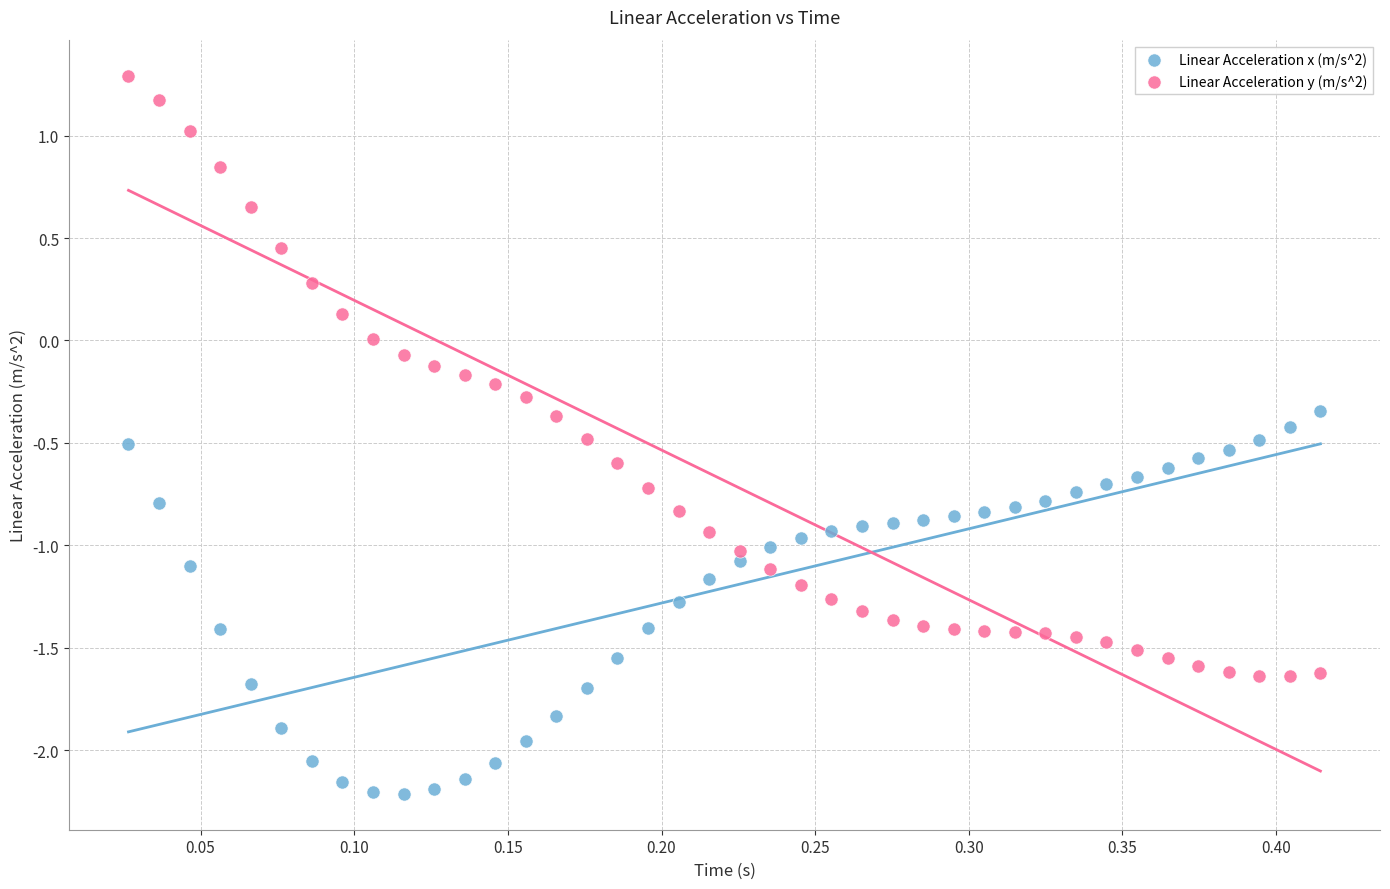

Which series reaches the minimum Y coordinate?

Linear Acceleration x (m/s^2)